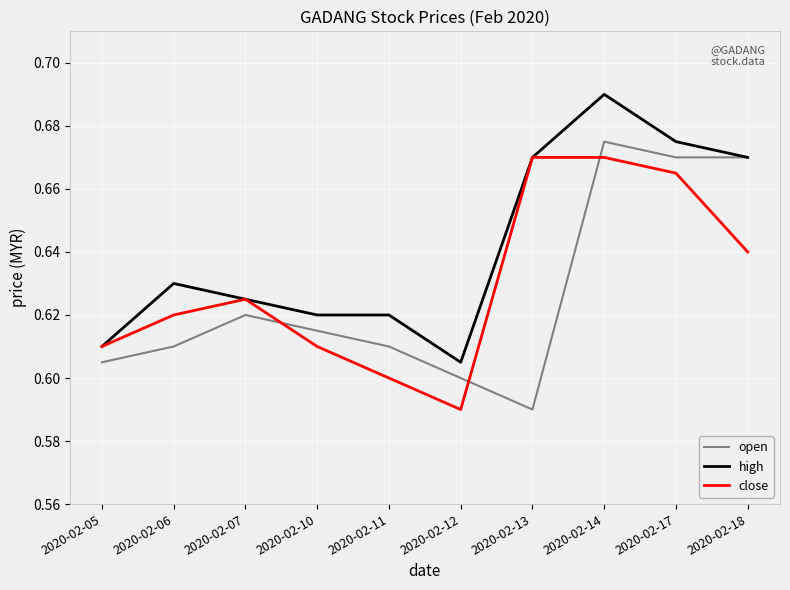

True or false: open has a value of 0.3 at 2020-02-11.

False